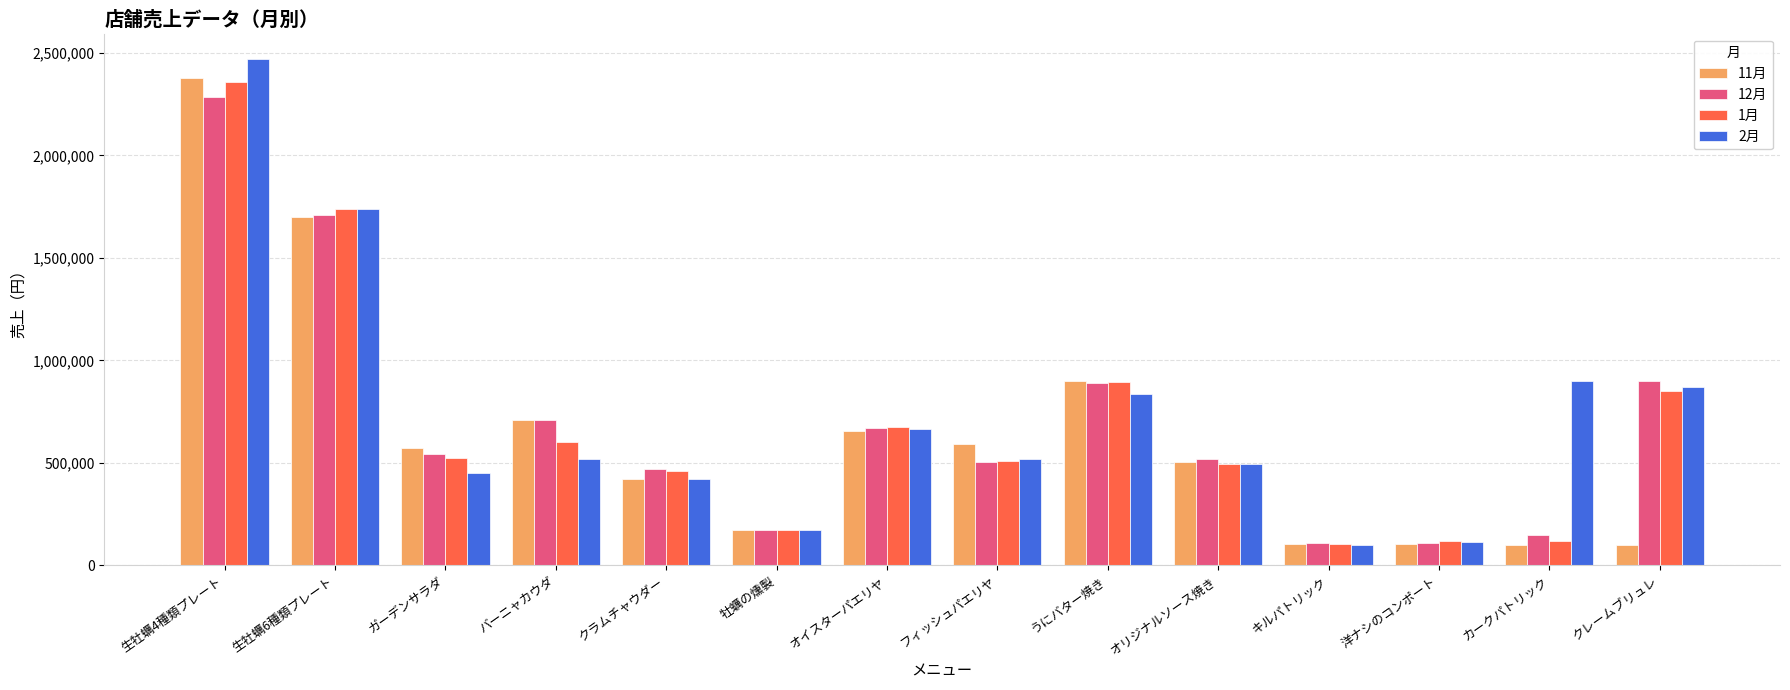

What is the average value of the 1月 series?

687201